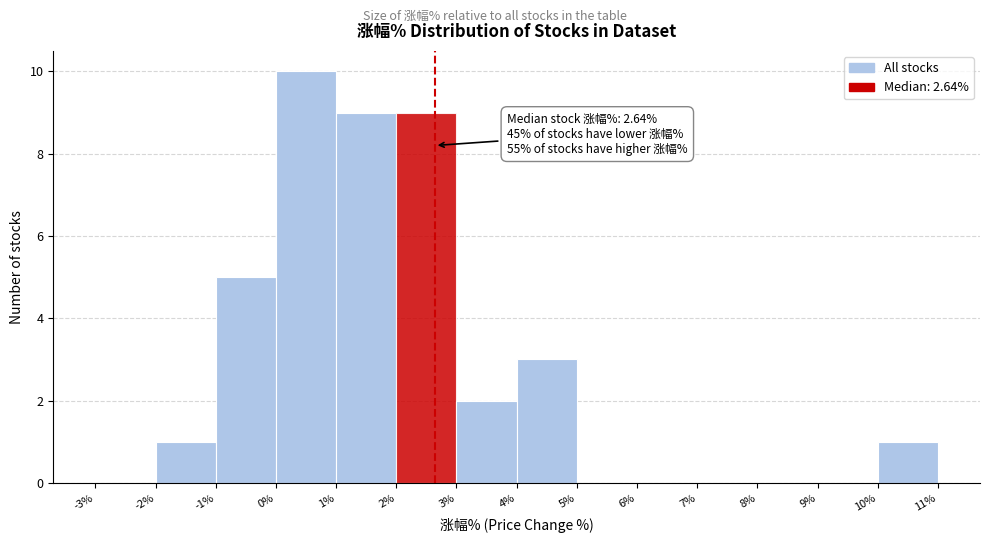

Which range on the x-axis has the tallest bar?

0% to 1%